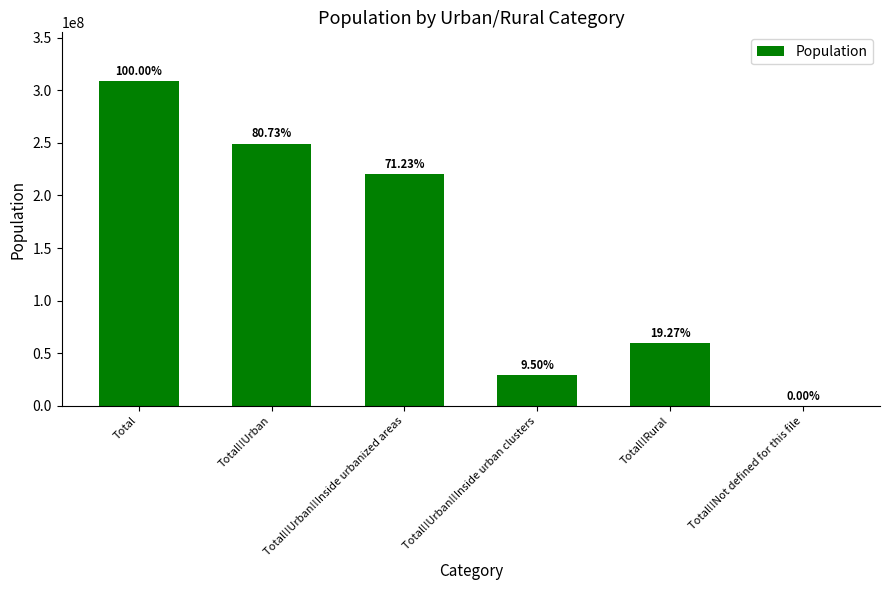

What is the greatest value displayed?

308745538